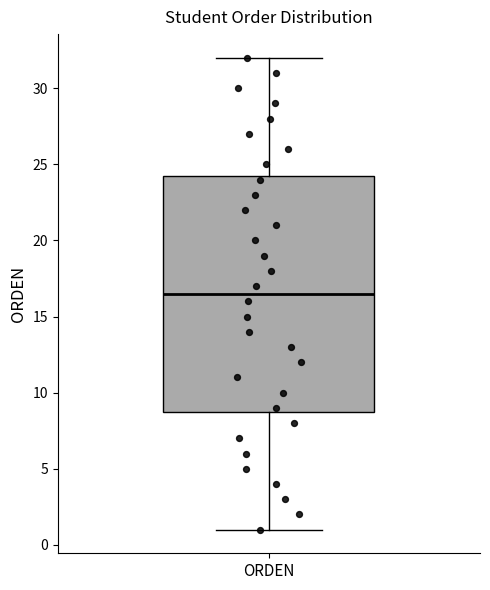

Read this box plot against the y-axis: the position of the median line, the range covered by the box, and the ends of both whiskers. The values are not printed on the chart, so give them approximately, as read against the axis.

median 16.5, box 9.0 to 24.5, whiskers 1.0 to 32.0